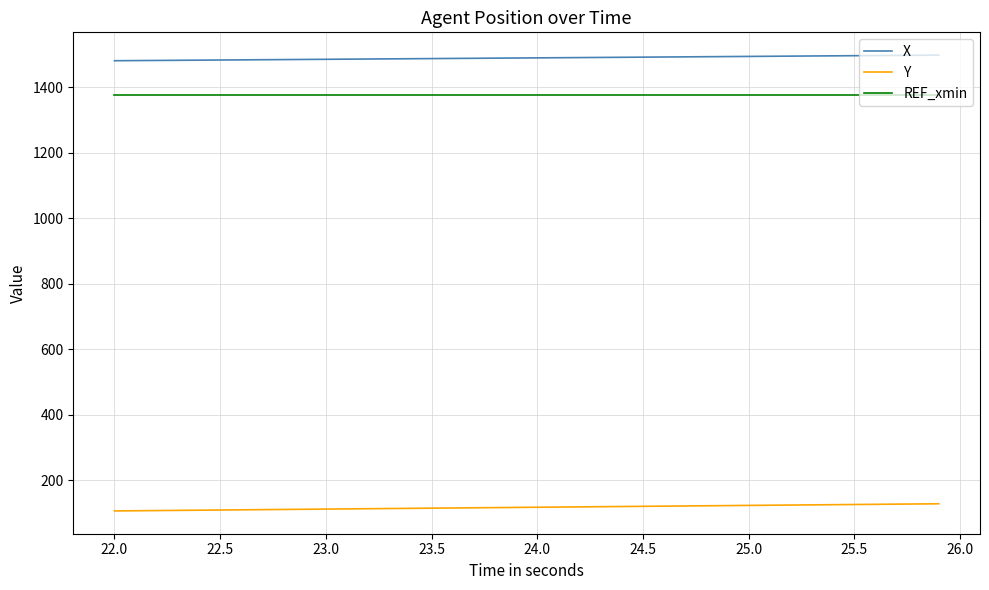

List the series in order of their peak value, lowest first.

Y, REF_xmin, X